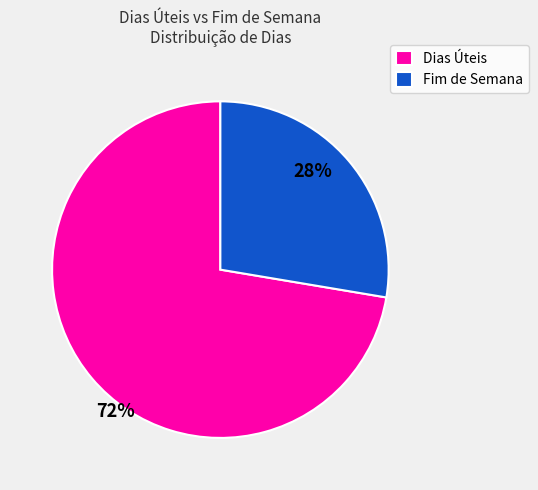

Which slice is the smallest?

Fim de Semana